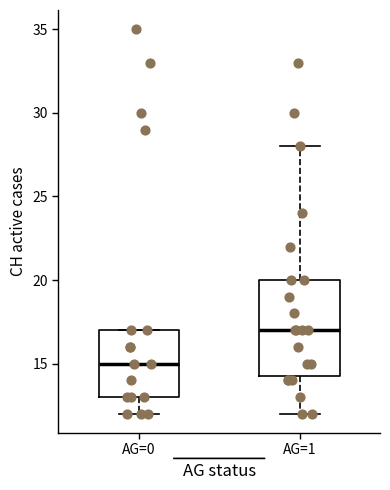

Reading left to right, transcribe this box plot: for each box, give where its median line is, the range the box spans, and where its two whiskers end, as read against the y-axis. The values are not printed on the chart, so give them approximately, as read against the axis.

AG=0: median 15.0, box 13.0 to 17.0, whiskers 12.0 to 17.0
AG=1: median 17.0, box 14.5 to 20.0, whiskers 12.0 to 28.0